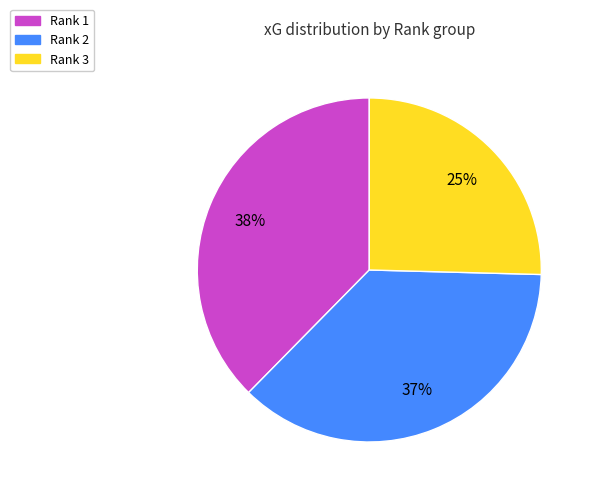

How many segments does this pie chart have?

3